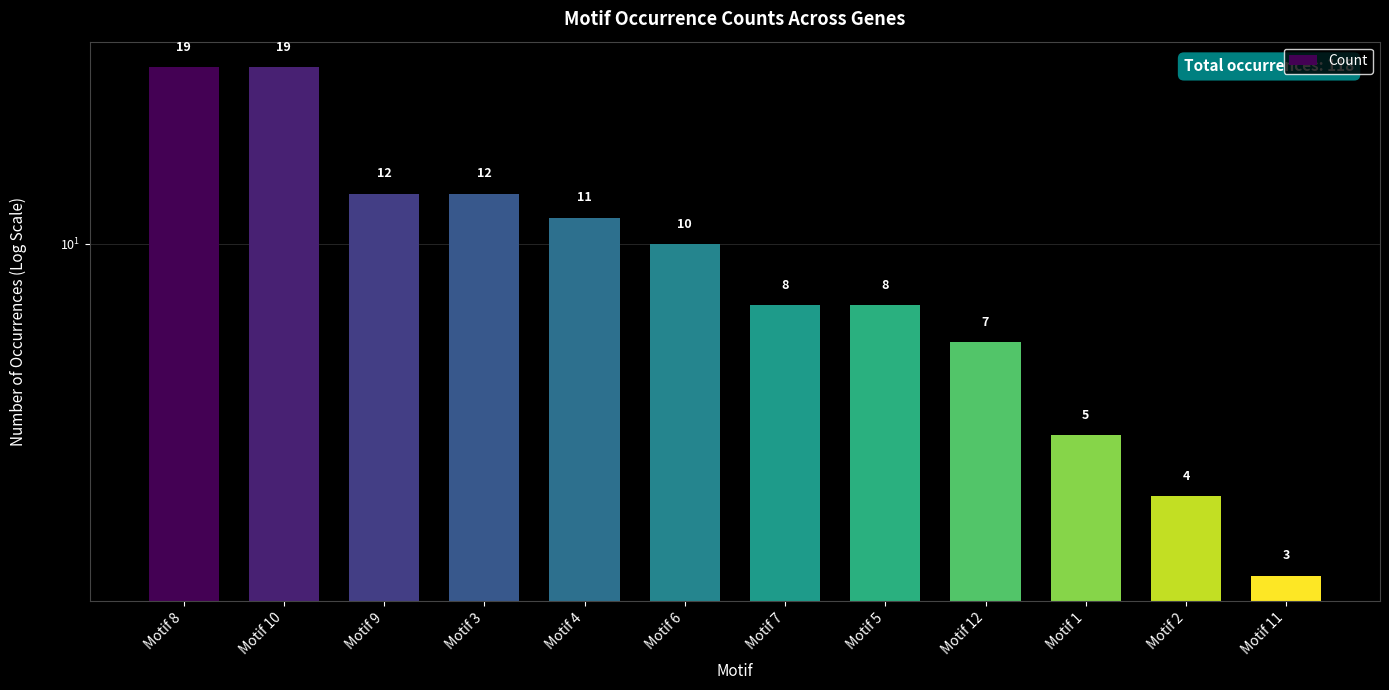

Which has a higher value, Motif 6 or Motif 3?

Motif 3